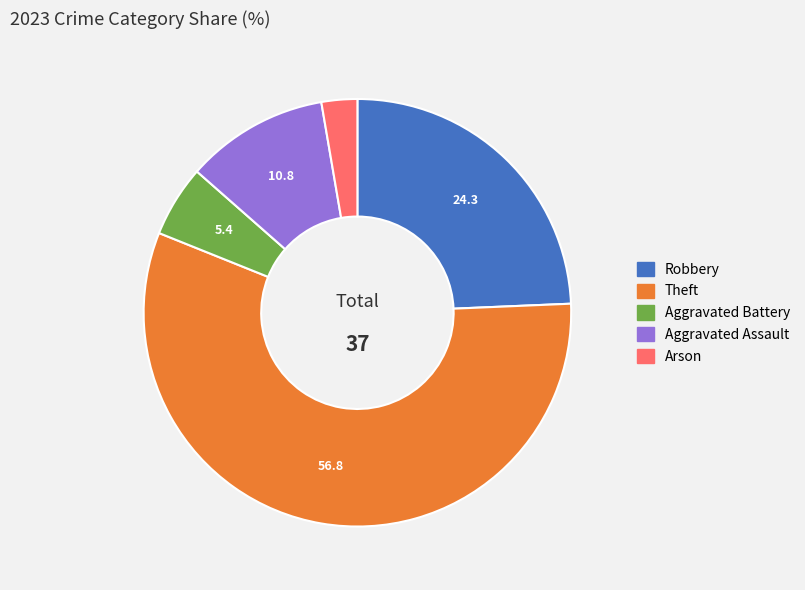

Is there a majority slice in this chart?

Yes